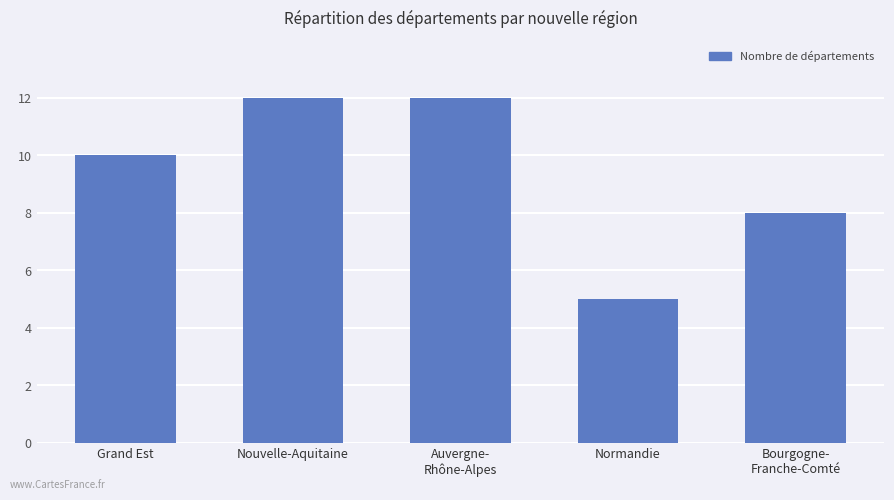

Which has a higher value, Bourgogne-
Franche-Comté or Nouvelle-Aquitaine?

Nouvelle-Aquitaine